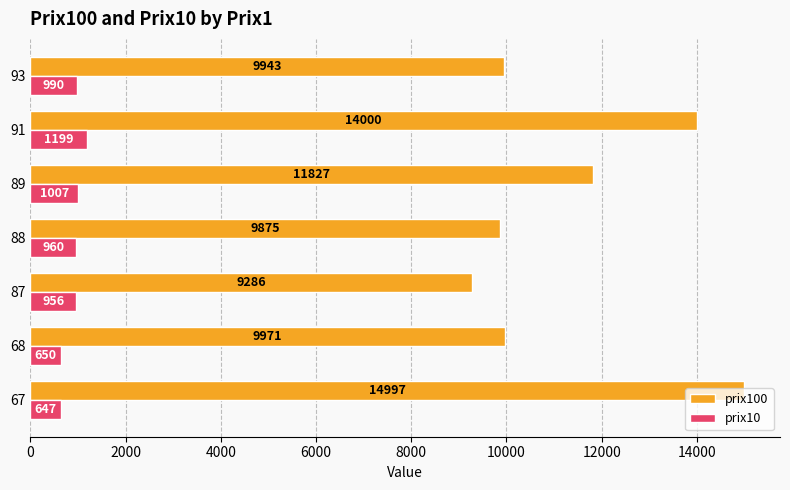

Which series has the widest spread of values?

prix100